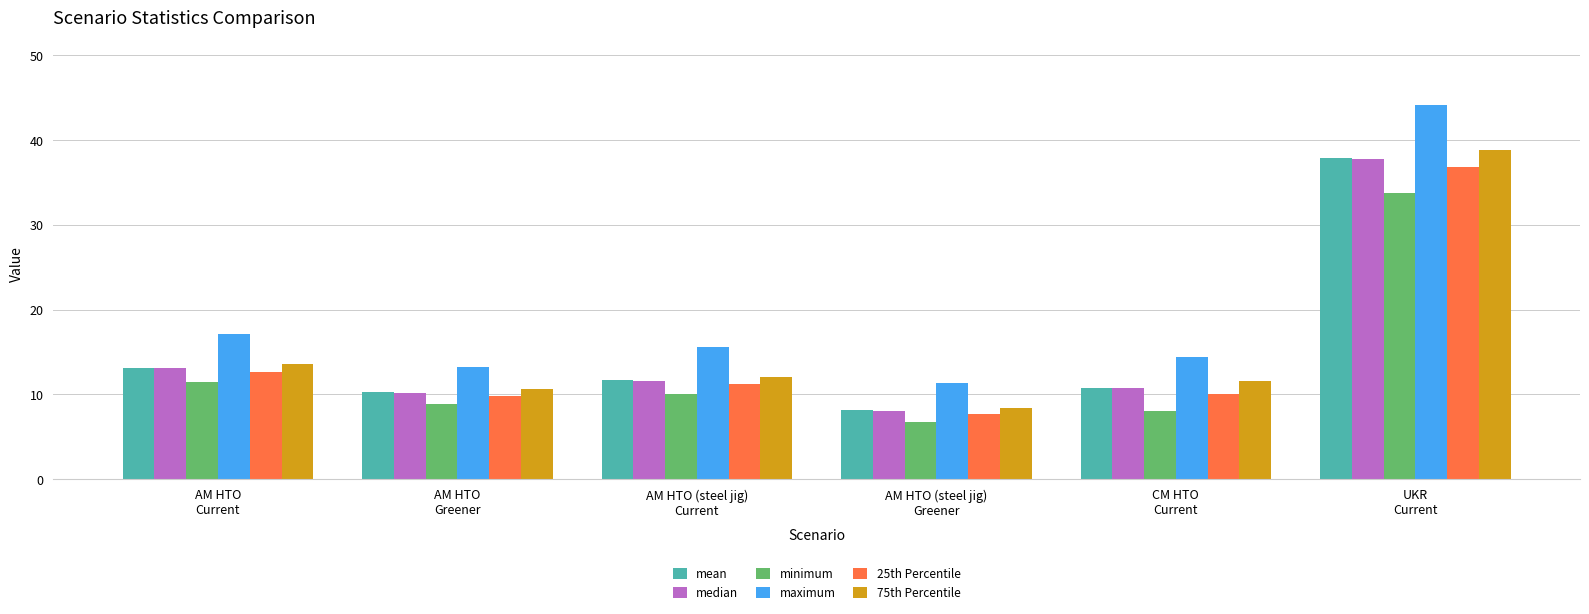

At which label is median closest to 22?

AM HTO
Current